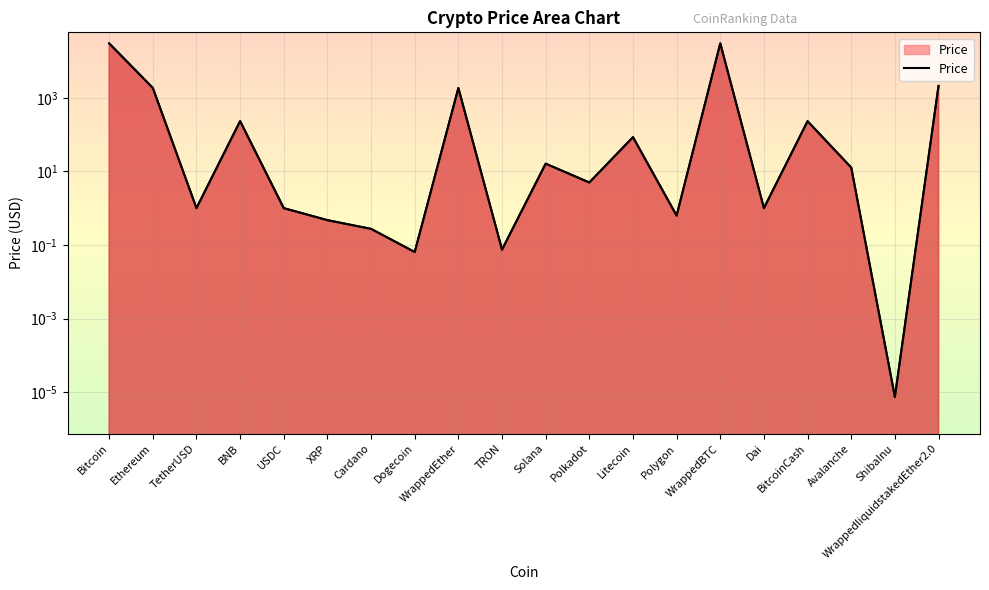

Which has a higher value, WrappedliquidstakedEther2.0 or TetherUSD?

WrappedliquidstakedEther2.0